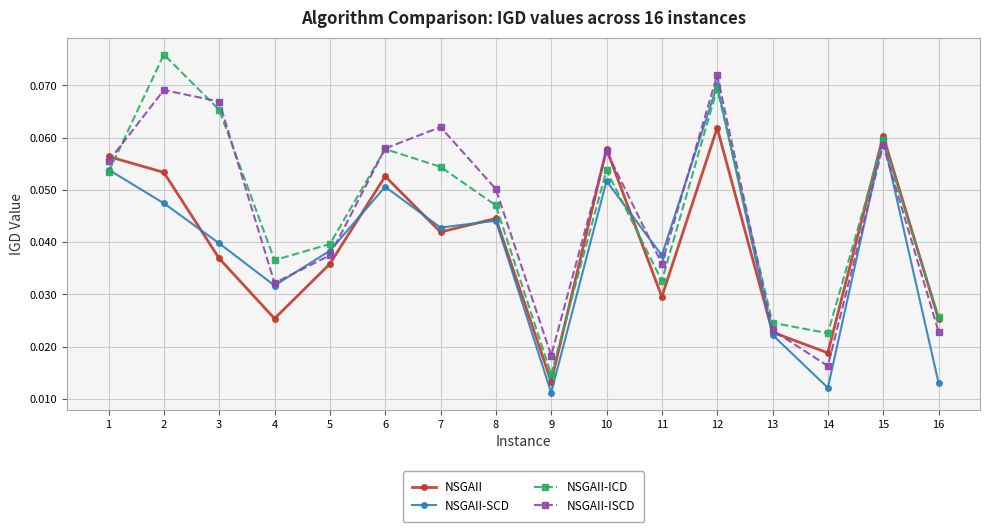

Is the value of NSGAII-ICD at 6 greater than the value of NSGAII-ISCD at 4?

Yes